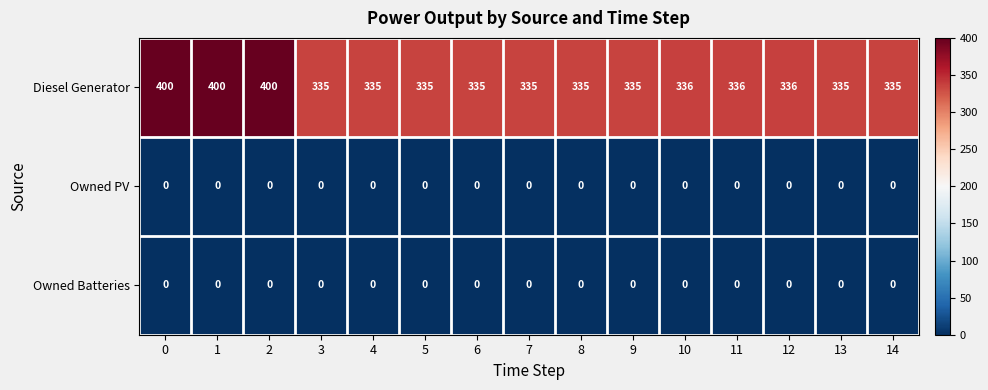

The value of Owned Batteries at 1 is 0. True or false?

True